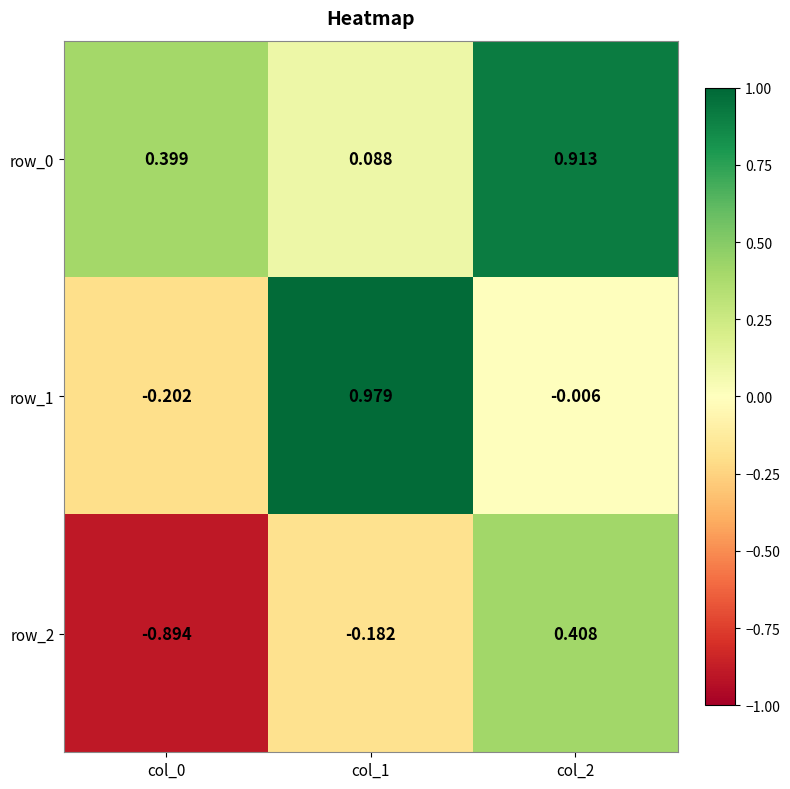

How many categories are shown in the chart?

3